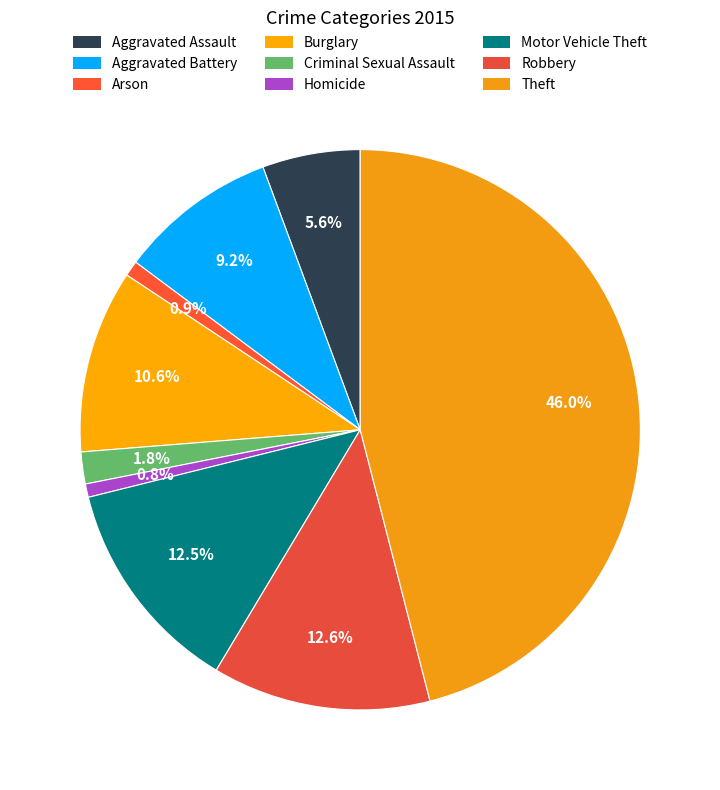

Is the sum of Aggravated Assault and Burglary greater than half?

No